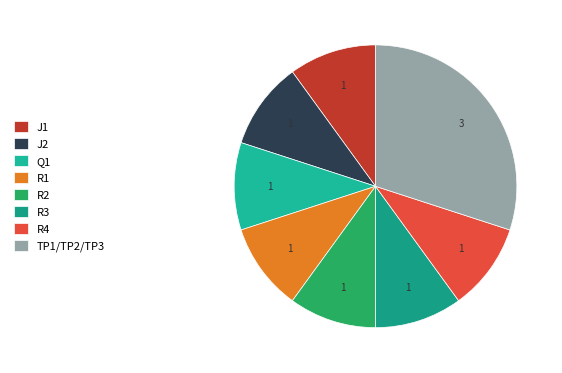

To the nearest percent, what portion does R1 represent?

10%